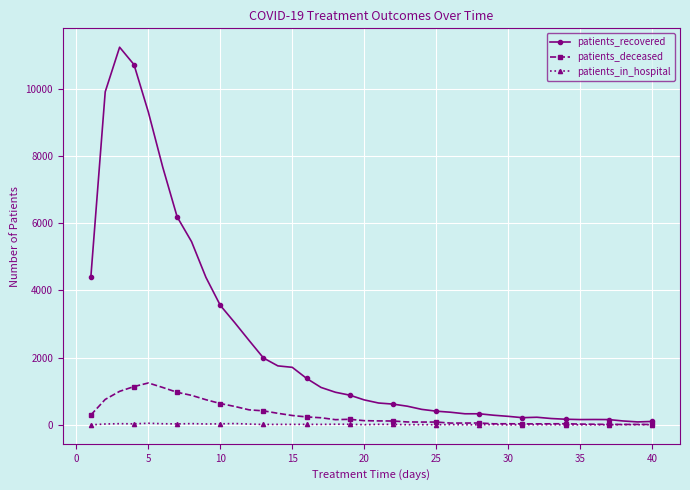

Which series has the largest range (max minus min)?

patients_recovered